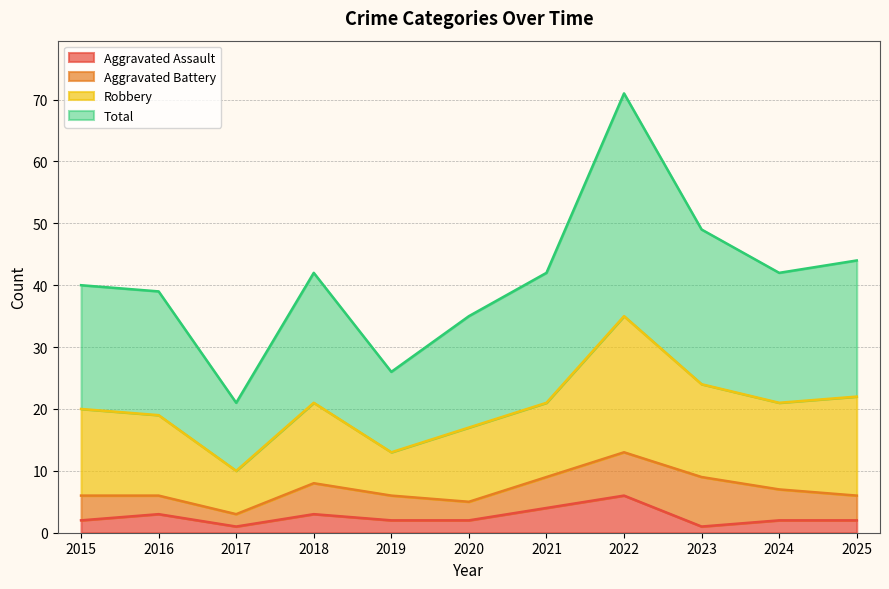

True or false: Aggravated Assault and Total intersect in this chart.

False